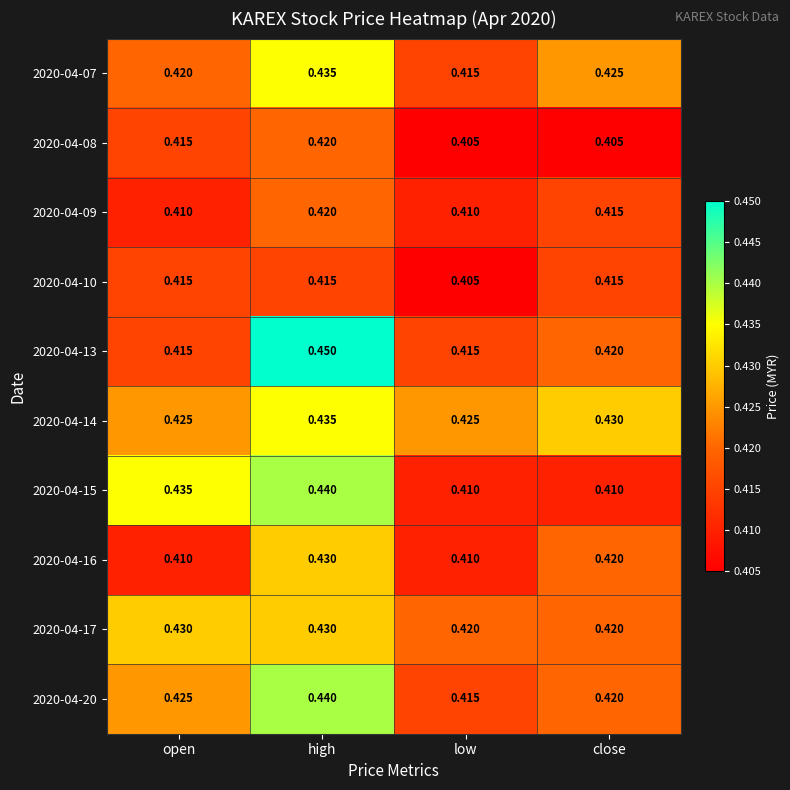

Which category has the highest value across all series?

high